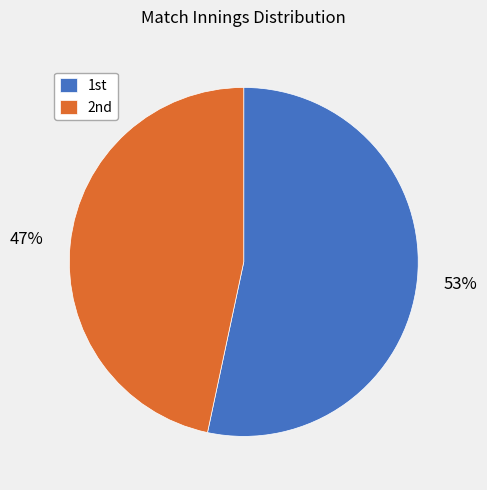

What is the smallest slice in the pie chart?

2nd